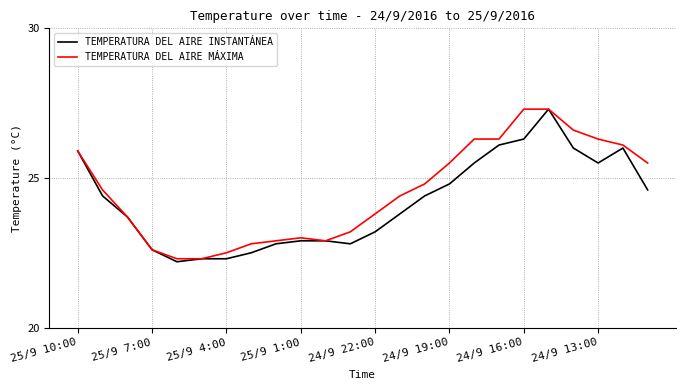

What is the minimum value for TEMPERATURA DEL AIRE INSTANTÁNEA?

22.2